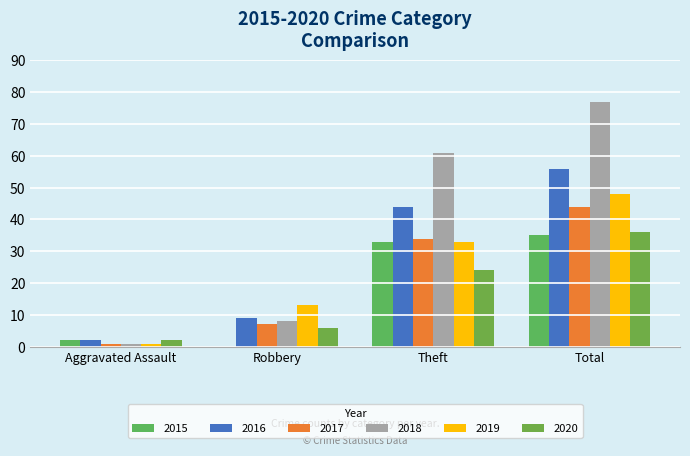

What is the difference between the 2017 values at Aggravated Assault and Robbery?

6